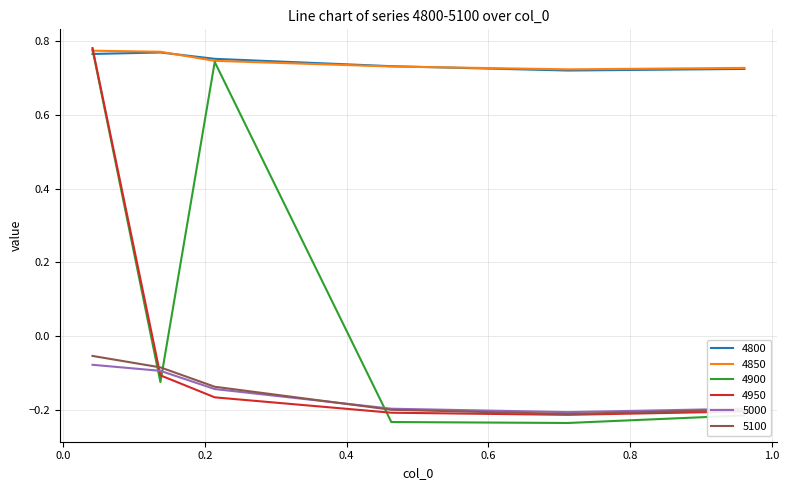

In 4800, how many points are higher than both neighbors (excluding endpoints)?

1